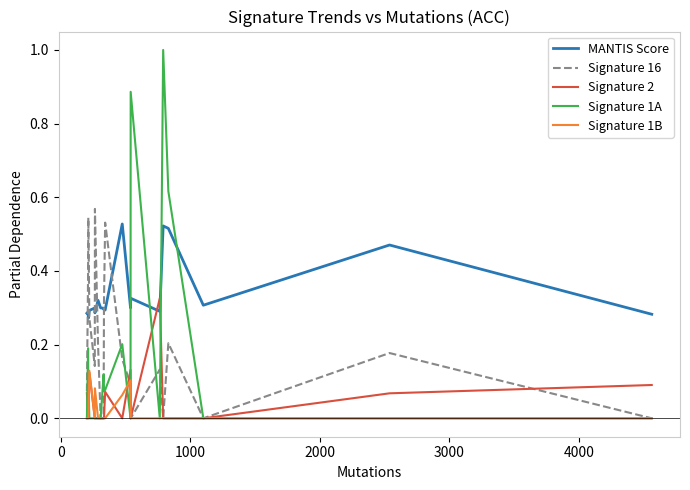

What is the maximum value shown in the chart?

1.0